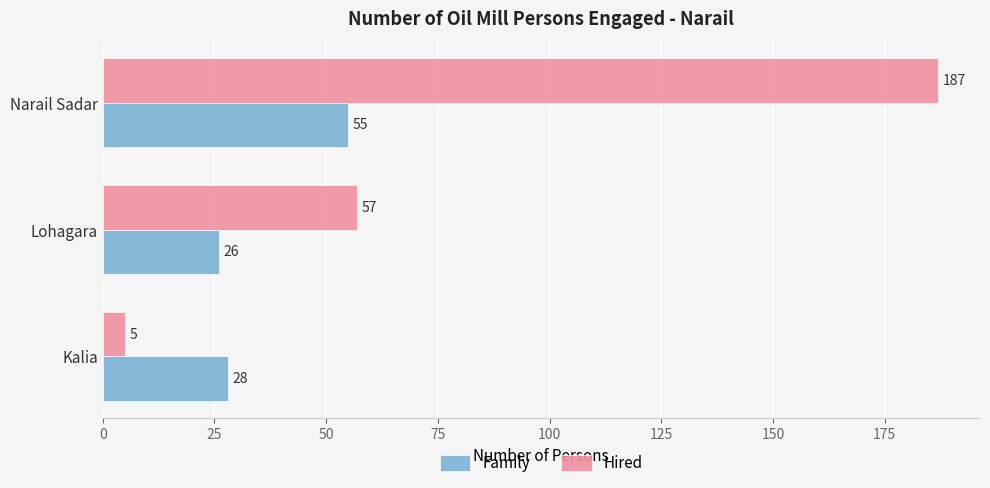

What are all the series names shown in the legend?

Family, Hired